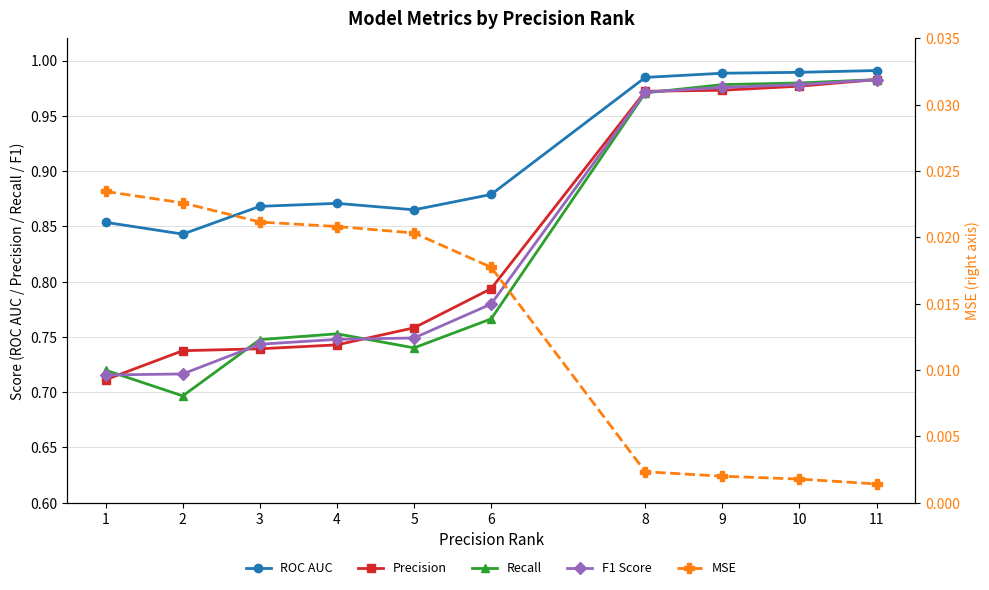

At which category is the sum across all series the highest?

11